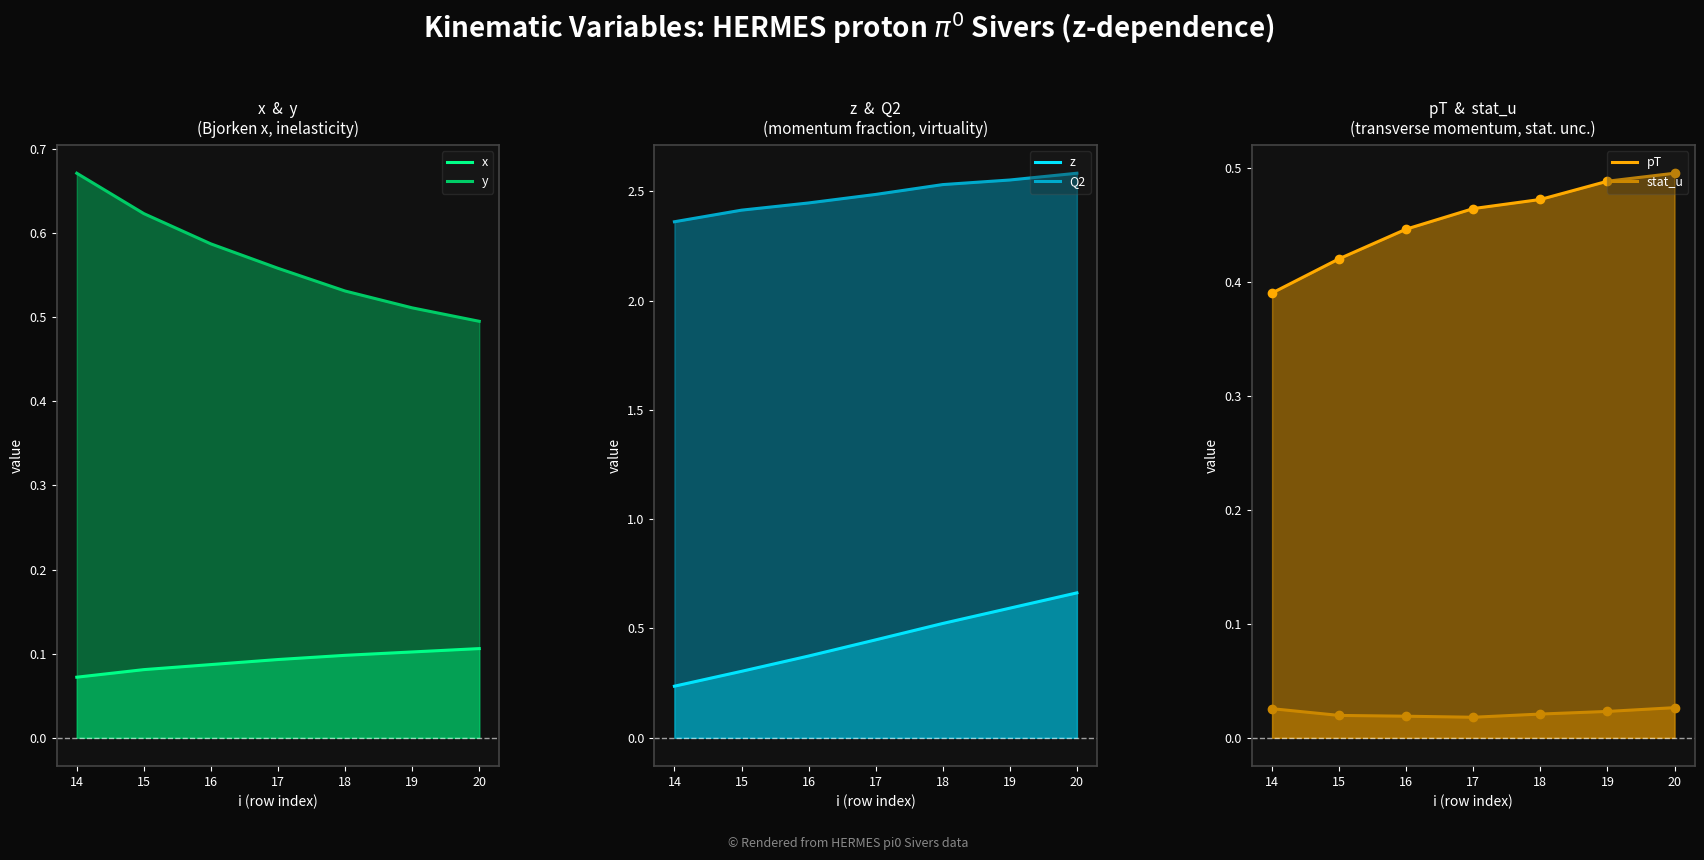

At 19, list the series in order from largest to smallest.

Q2, z, y, pT, x, stat_u